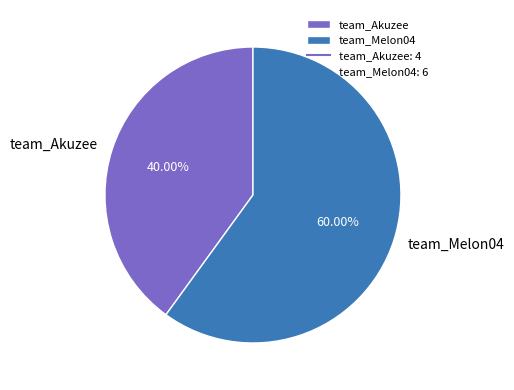

True or false: team_Melon04 accounts for 60% of the total.

True